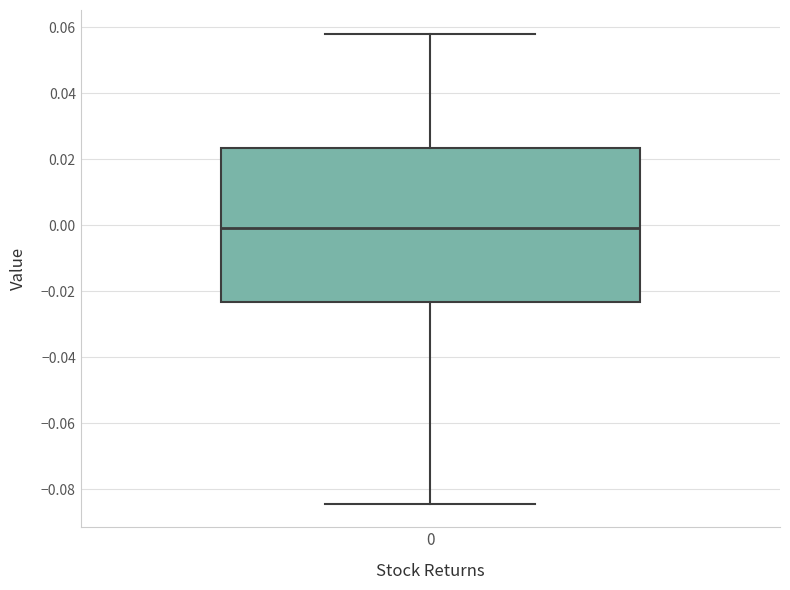

Where is the upper edge of the box at x = 0 on the y-axis? The values are not printed on the chart, so give them approximately, as read against the axis.

0.024